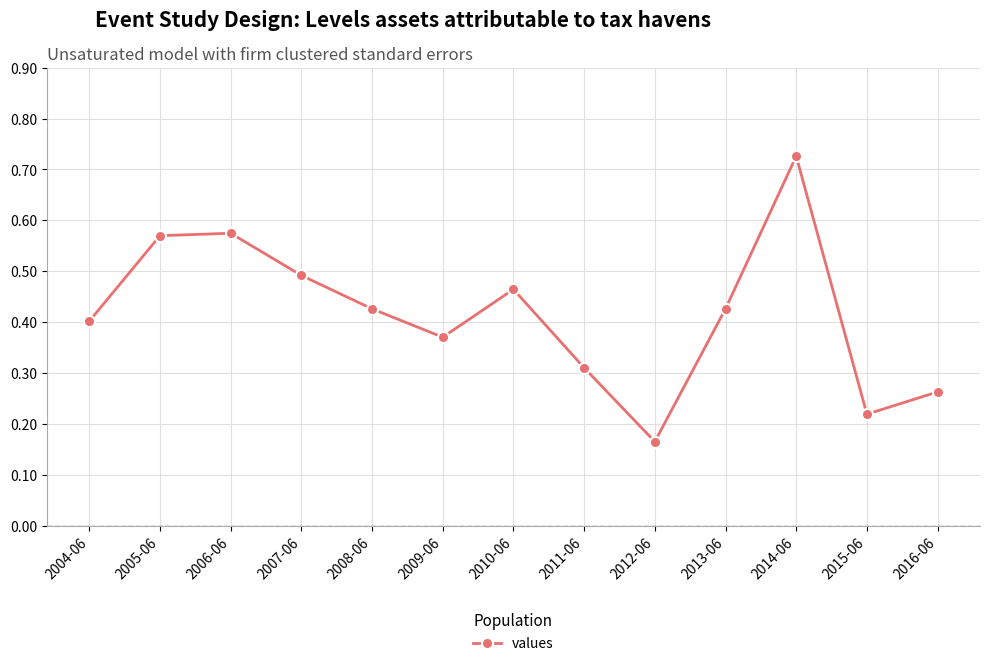

Which category has the lowest value across all series?

2012-06